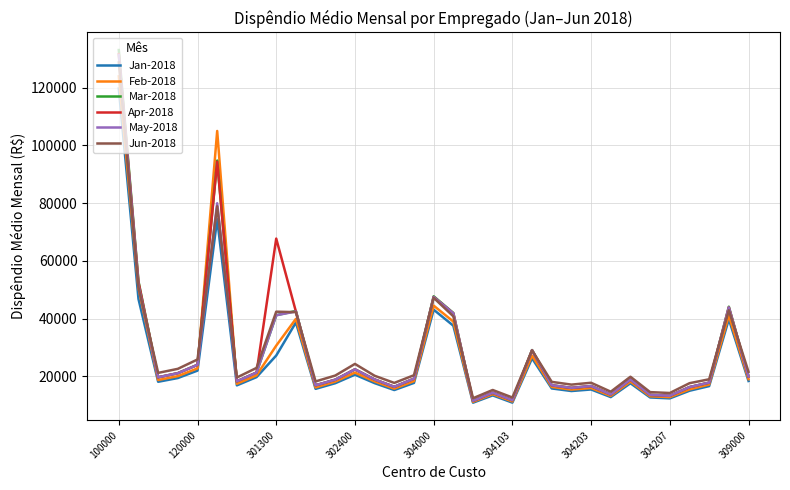

Which series has the widest spread of values?

Mar-2018